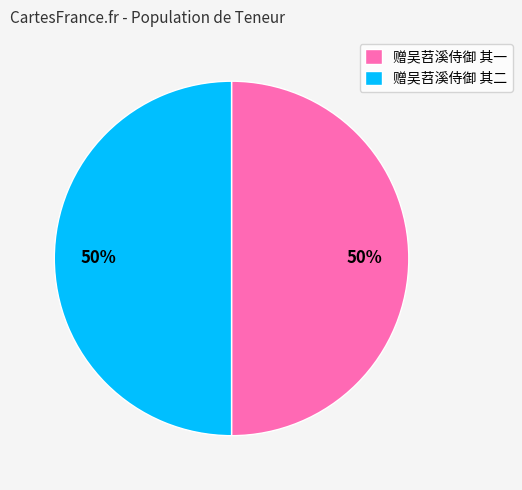

To the nearest percent, what portion does 赠吴苕溪侍御 其二 represent?

50%